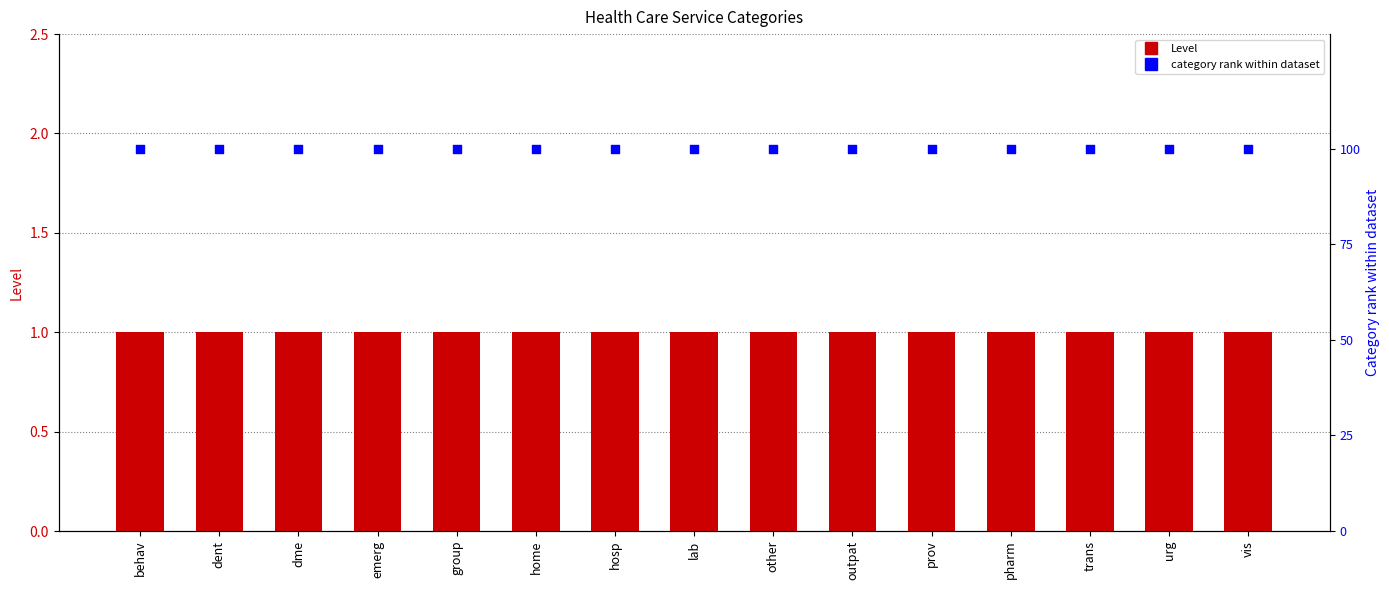

Which series has the largest Y range (max minus min)?

Level